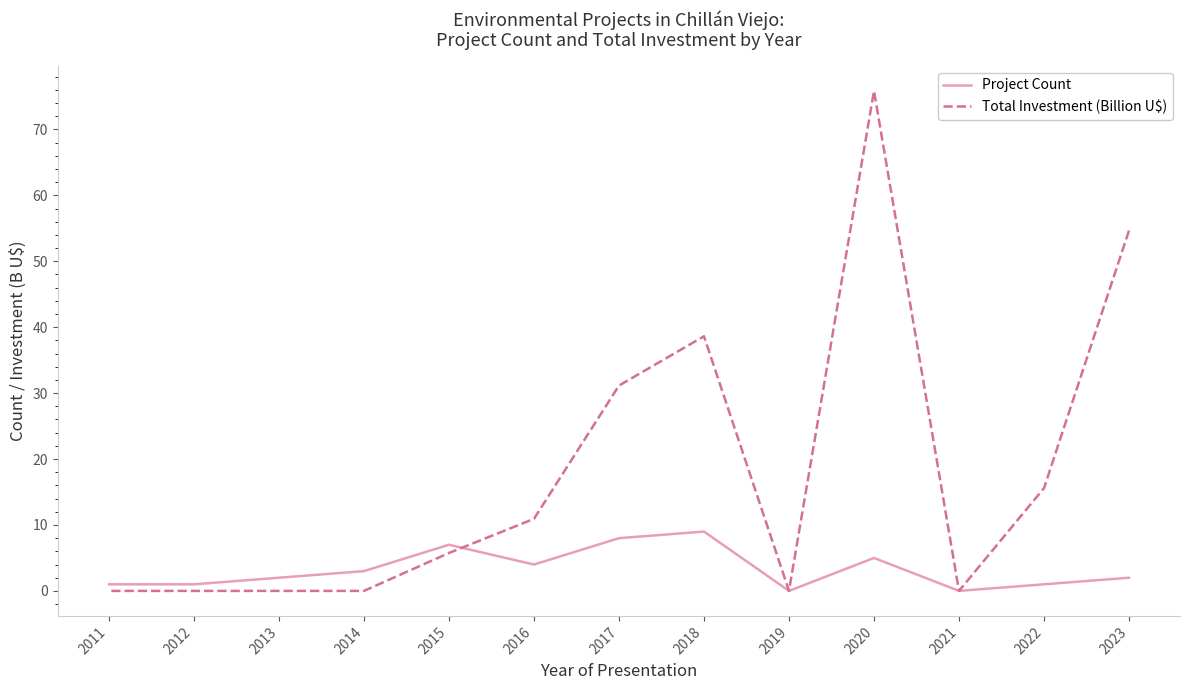

At which category is the sum across all series the highest?

2020